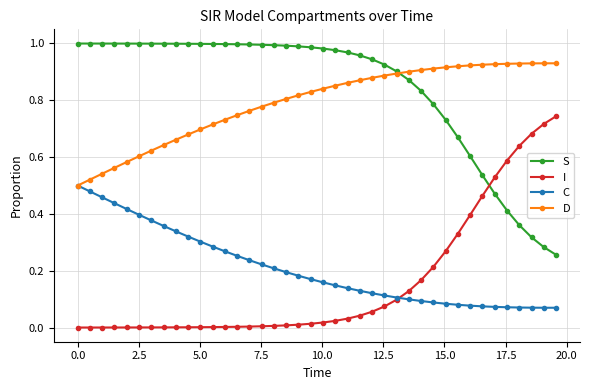

Rank the series by their maximum value, from lowest to highest.

C, I, D, S